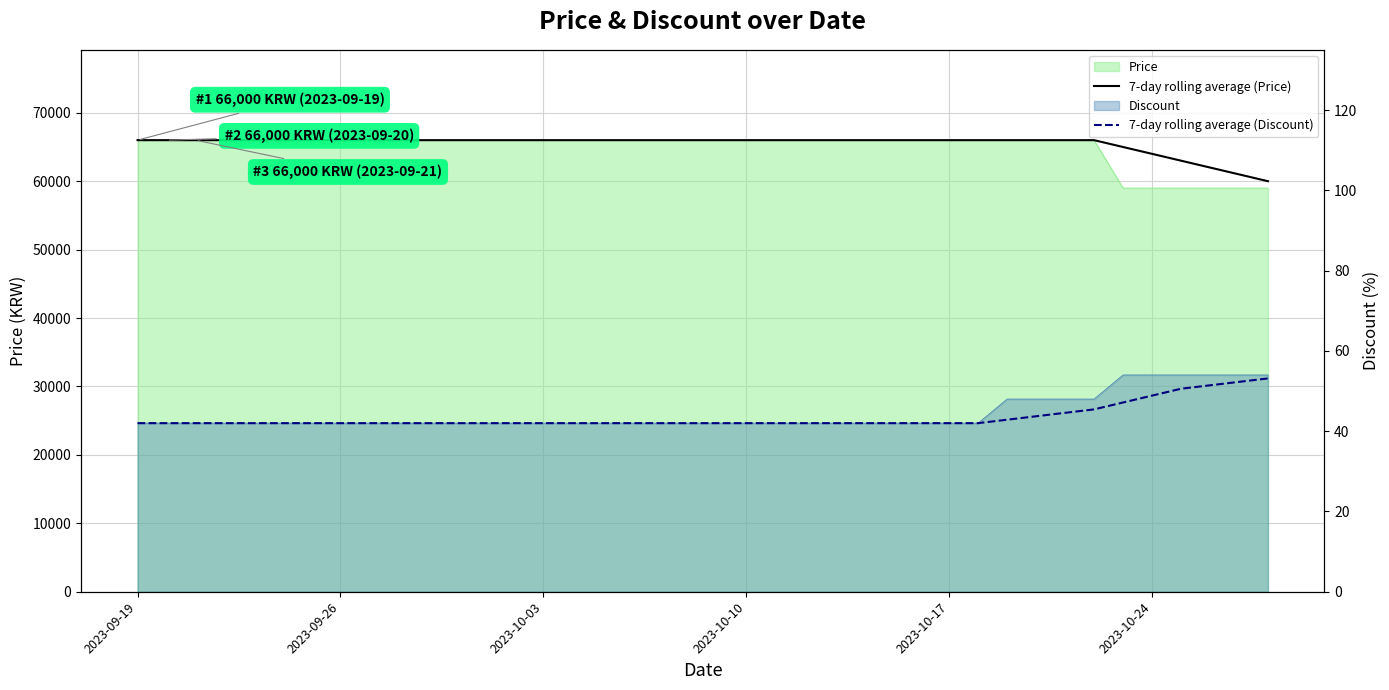

True or false: 7-day rolling average (Price) has more than 2 interior local peaks.

False